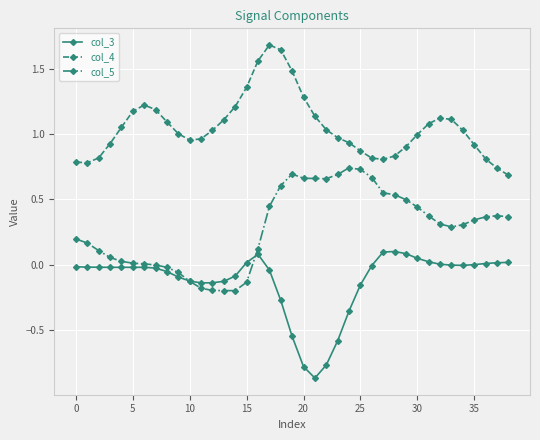

In col_5, how many points are lower than both neighbors (excluding endpoints)?

3